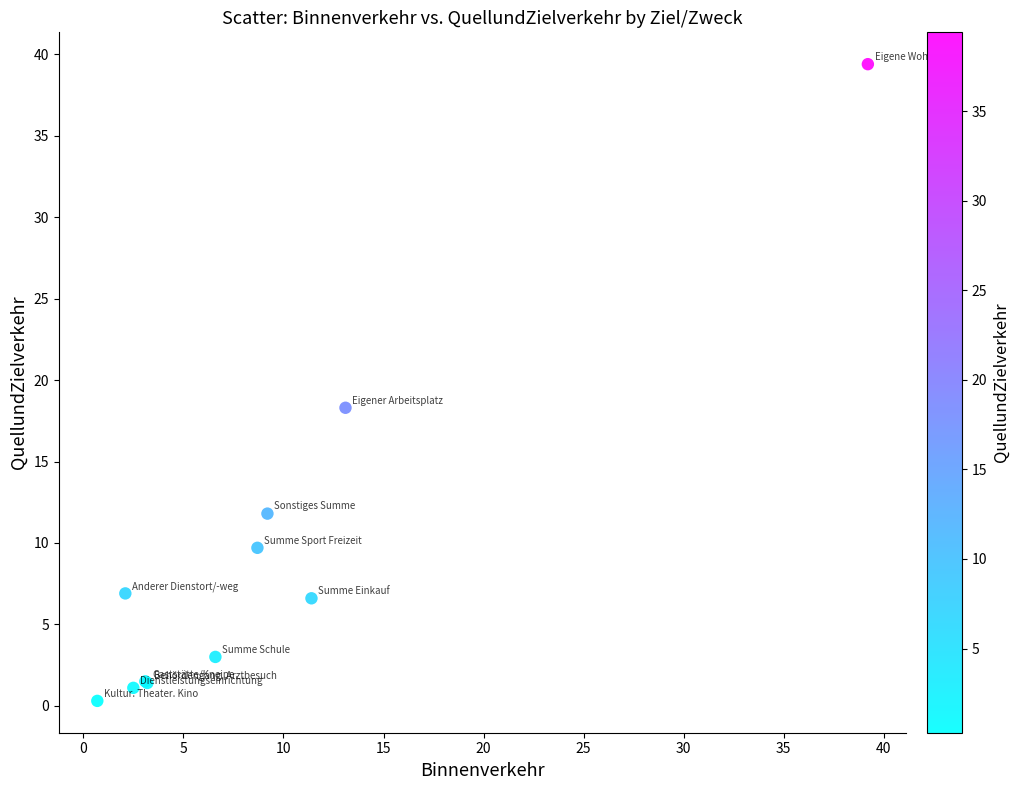

What Y value in the scatter plot is closest to 19?

18.3